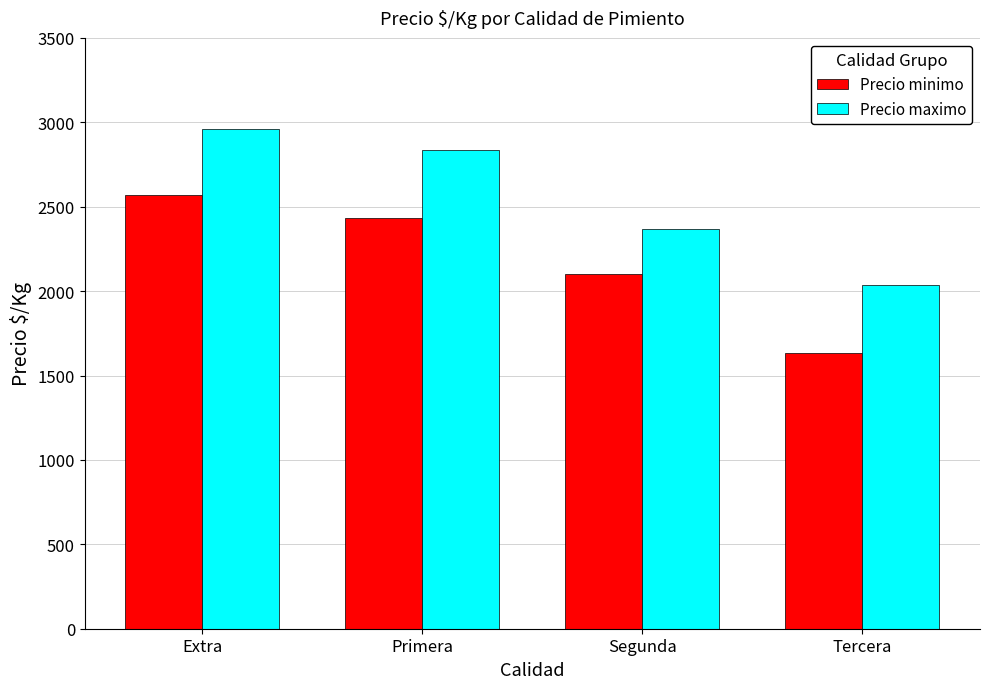

Which label corresponds to the largest value in the chart?

Extra